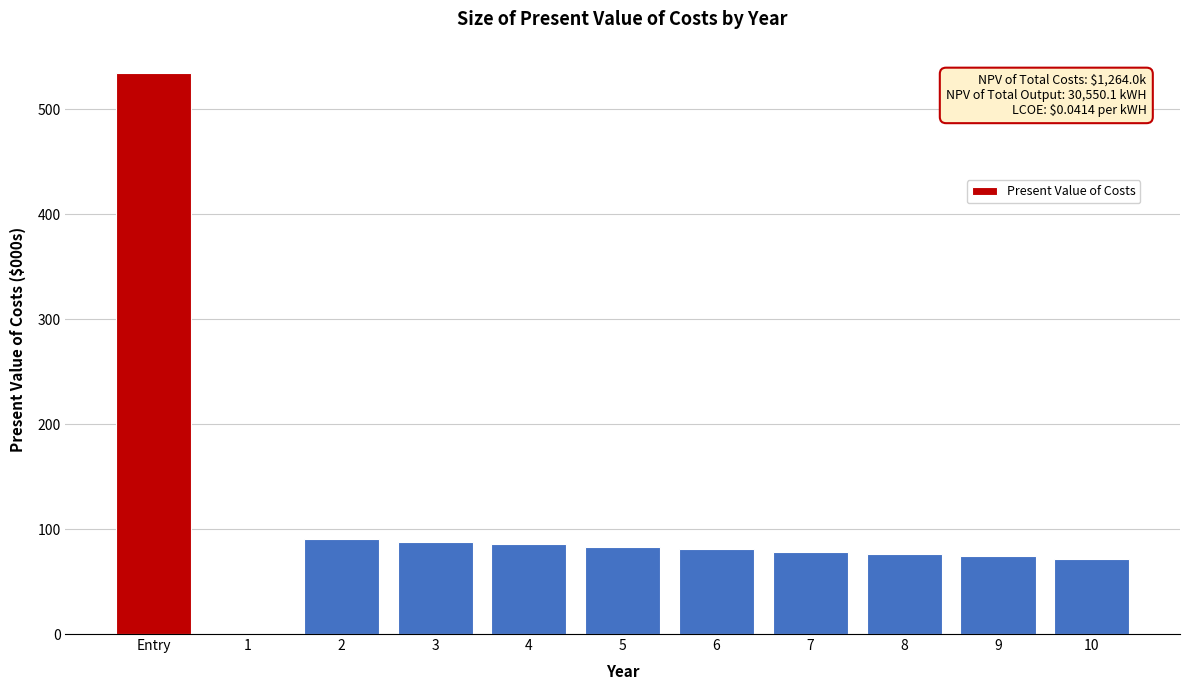

What is the sum of the values at 4 and Entry?

620.6